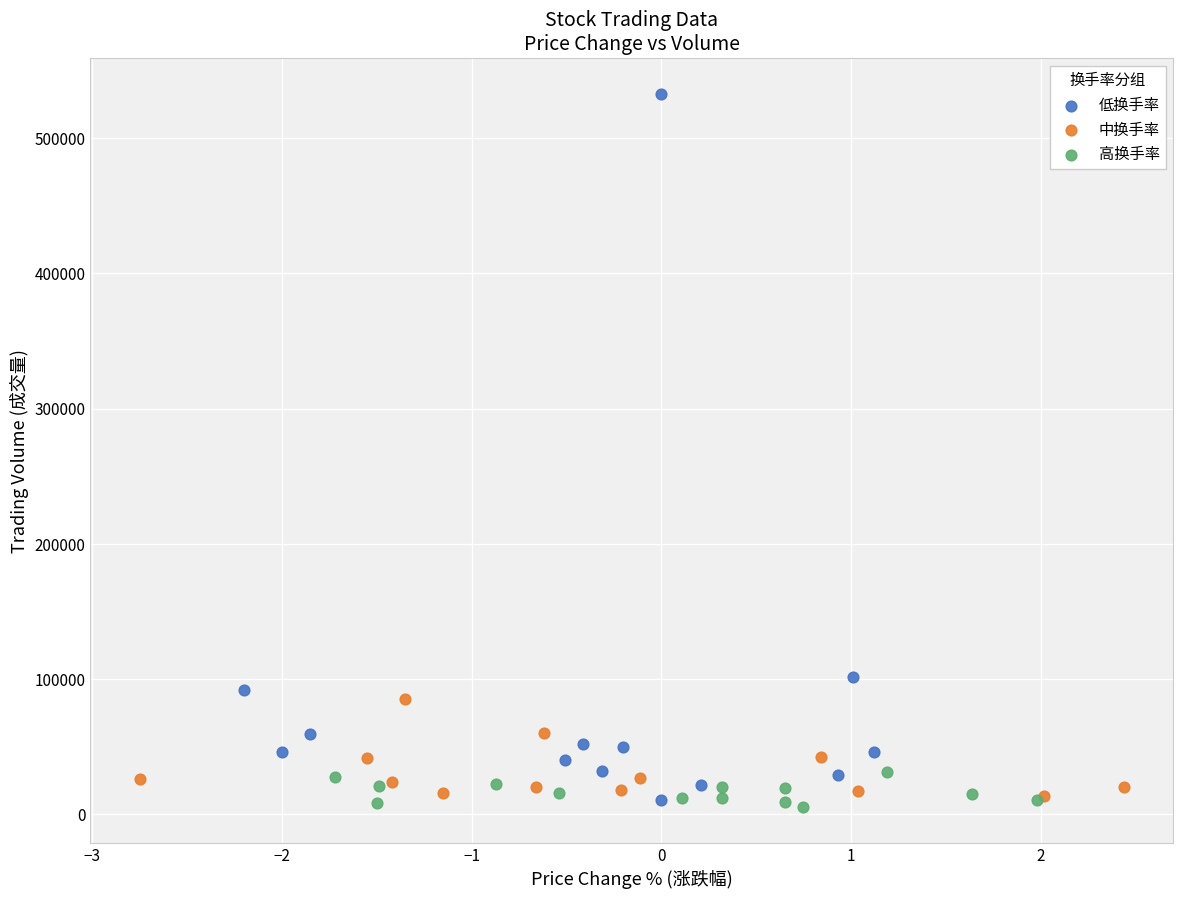

Which series reaches the maximum Y coordinate?

低换手率